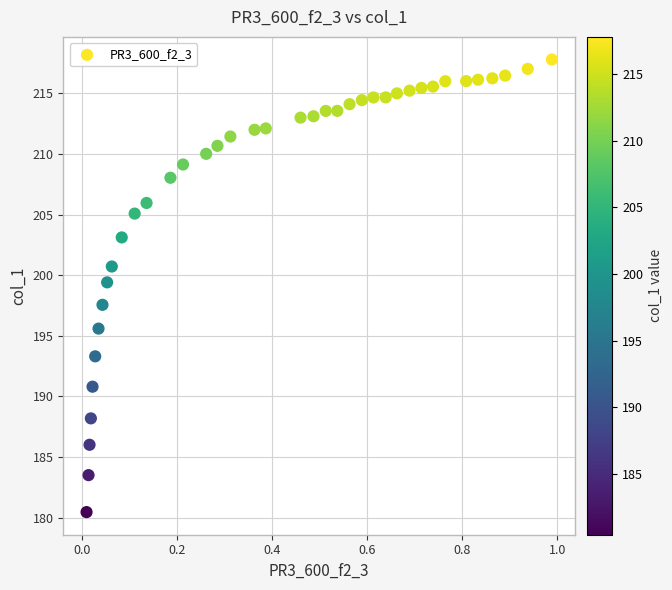

What is the range of Y values (max minus min)?

37.3